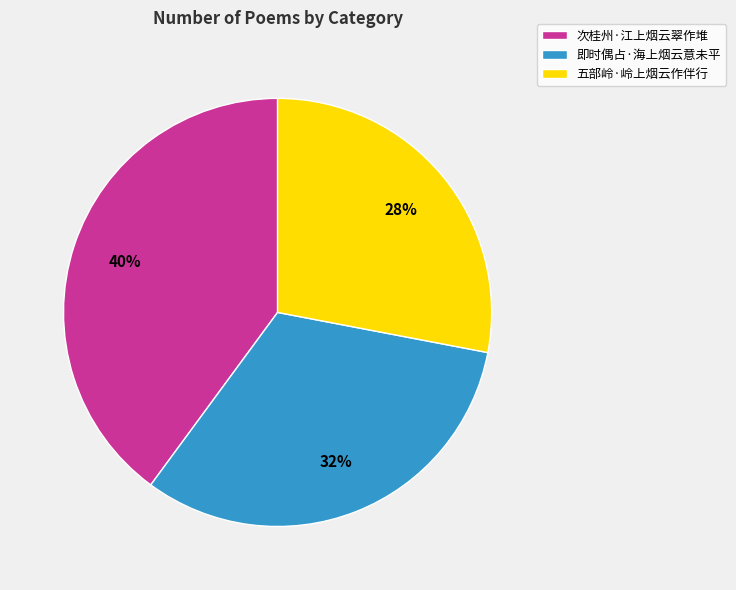

To the nearest percent, what is the difference between the largest and smallest slice percentages?

12%